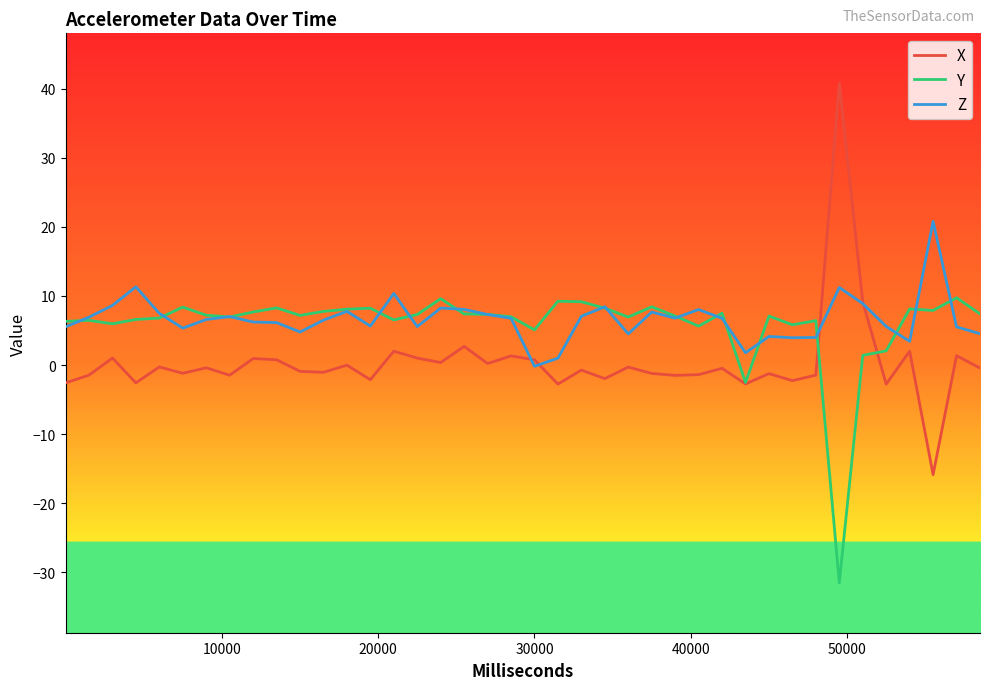

What are all the series names shown in the legend?

X, Y, Z